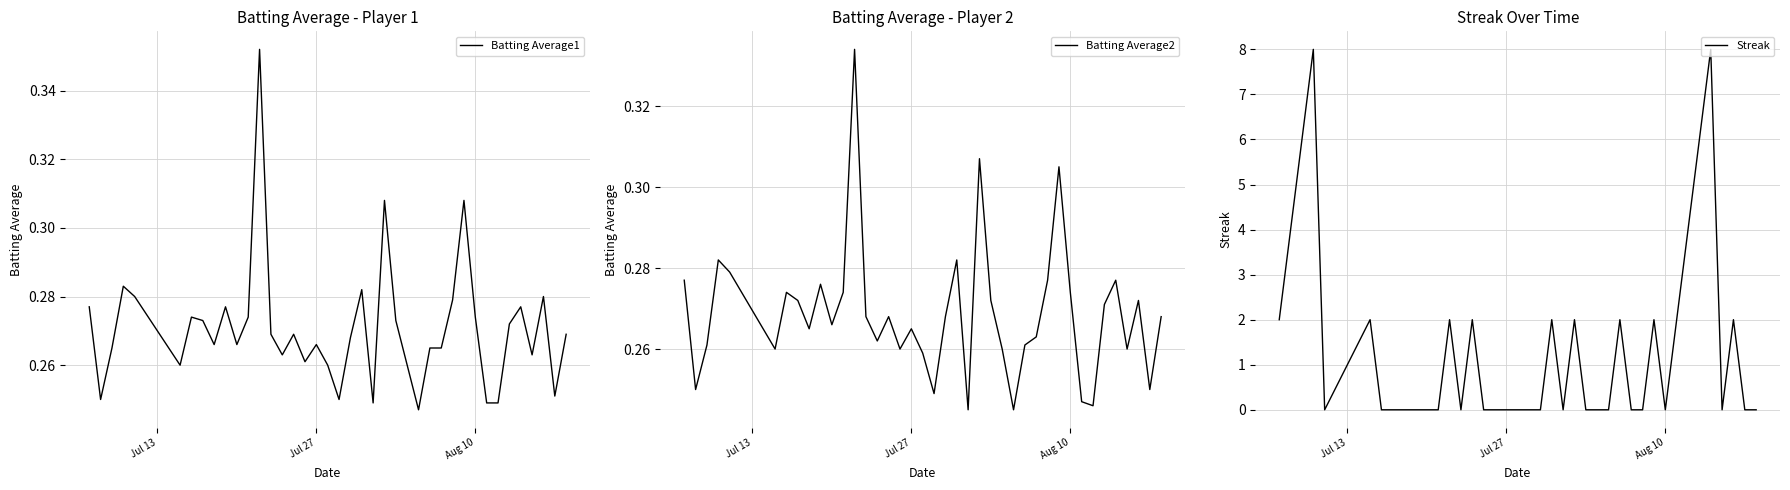

How many categories are shown in the chart?

40